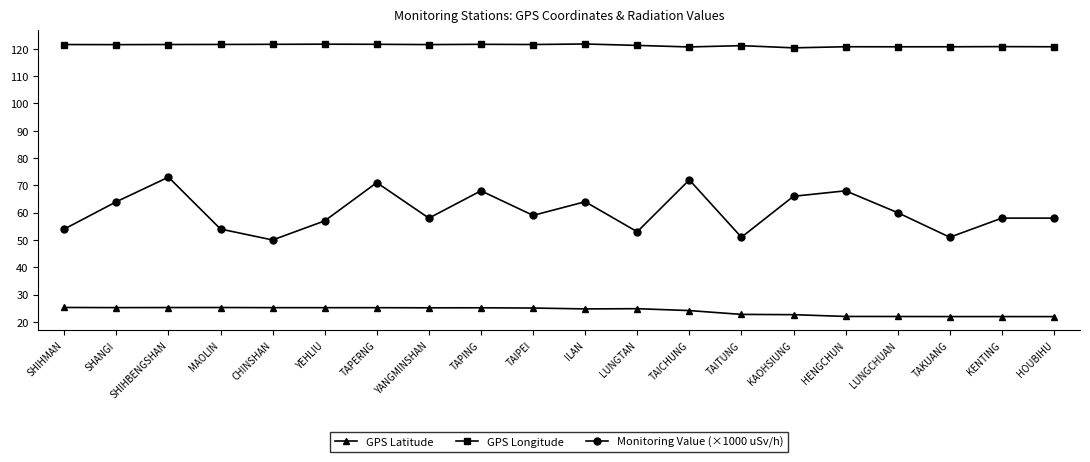

What is the greatest value displayed?

121.8